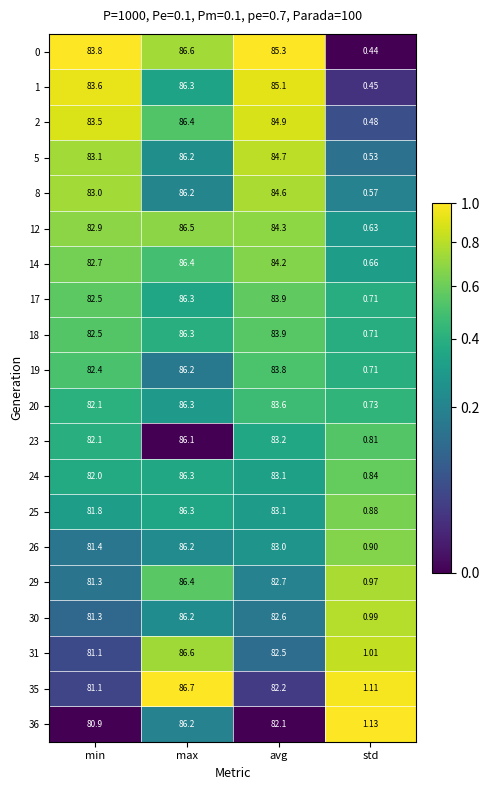

Which category has the highest value in the 24 series?

max